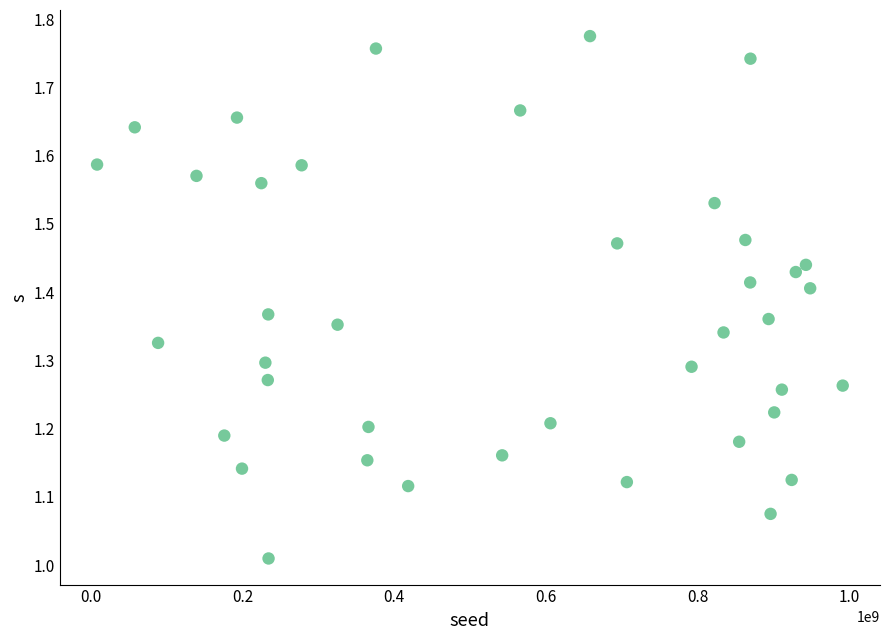

What is the range of X values (max minus min)?

982140899.0